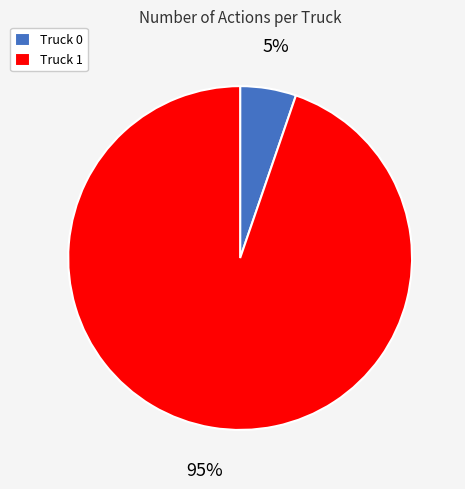

Which slice is the smallest?

Truck 0